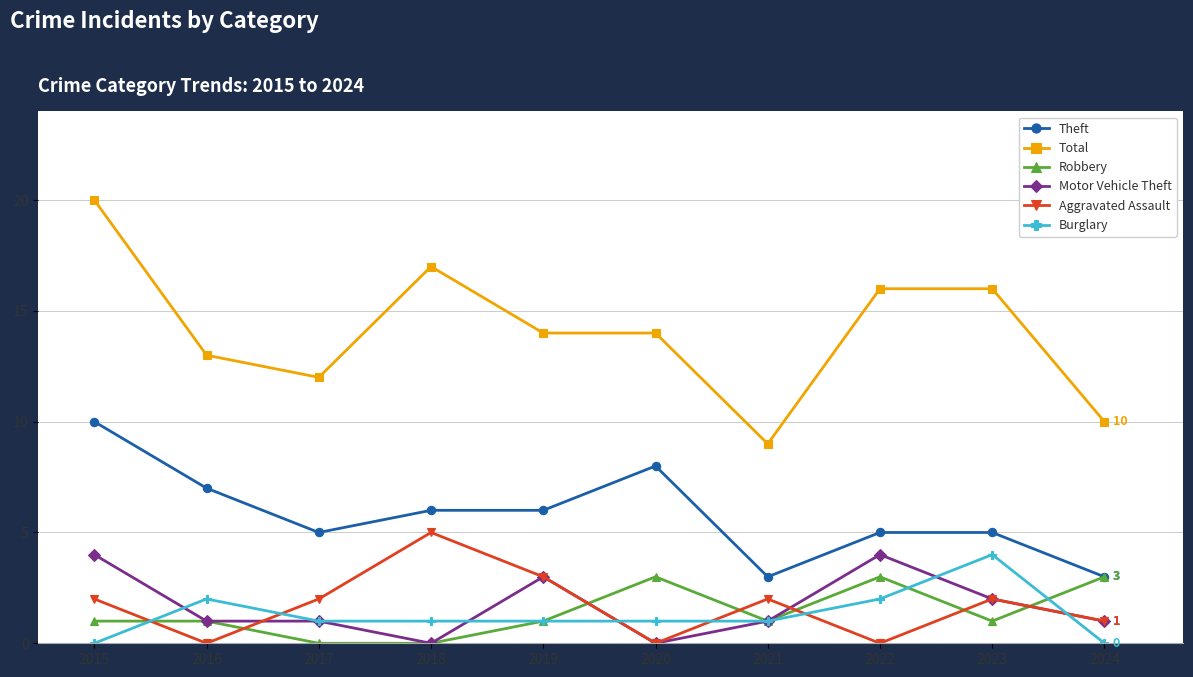

What is the sum of all Theft values?

58